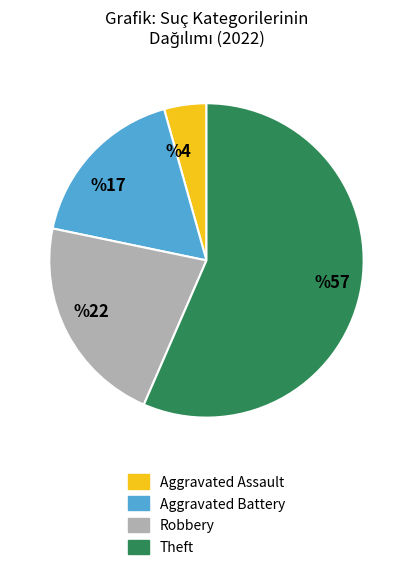

Rank the categories by value from highest to lowest.

%57, %22, %17, %4